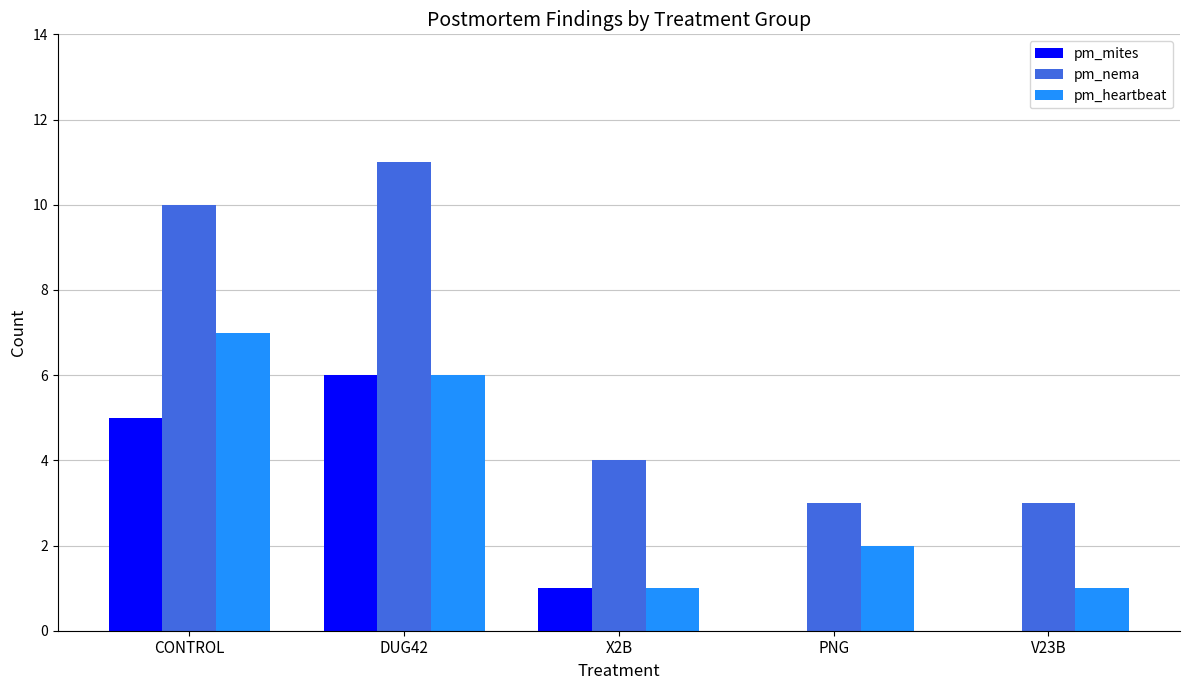

True or false: pm_mites has a value of 0 at V23B.

True